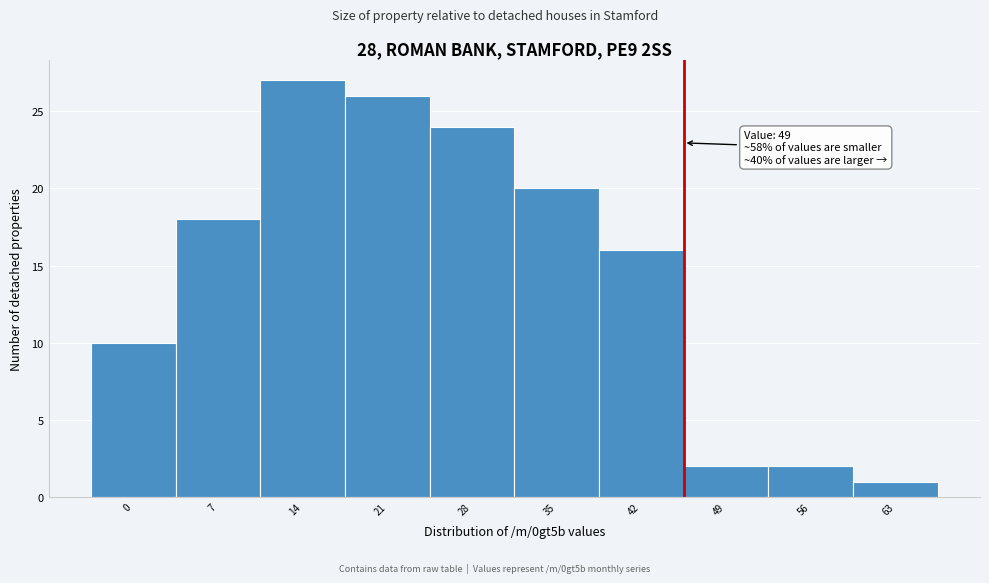

Reading left to right, transcribe all the data shown in this chart.

10	18	27	26	24	20	16	2	2	1